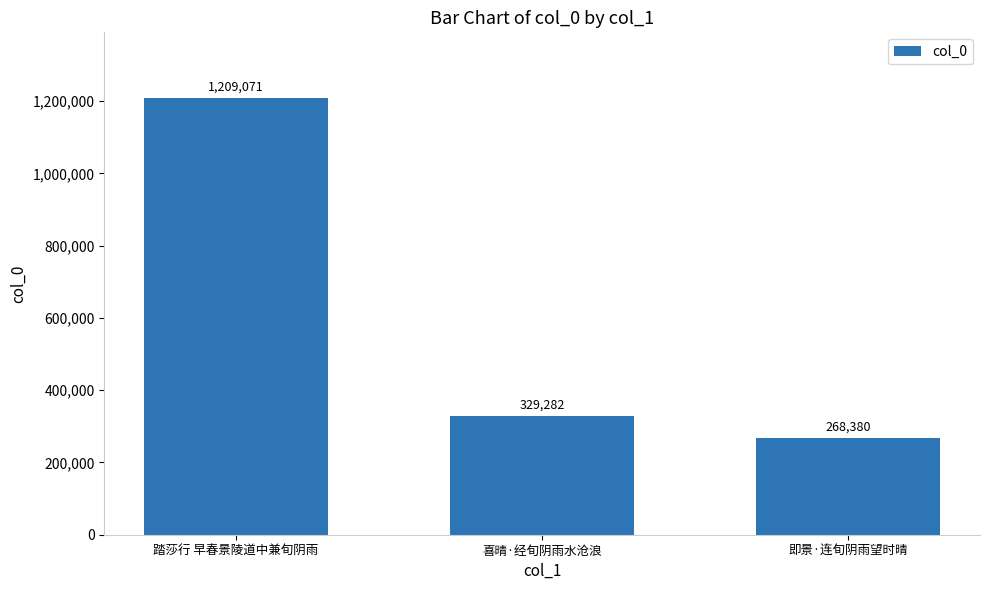

Count the number of categories in the chart.

3